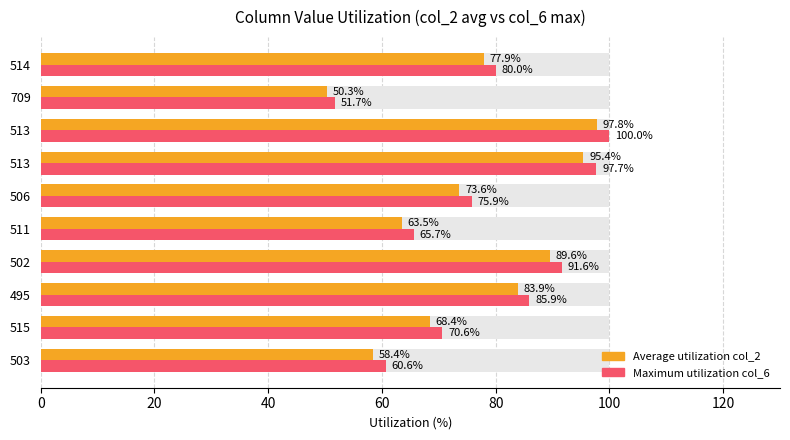

Which series has the widest spread of values?

Maximum utilization col_6